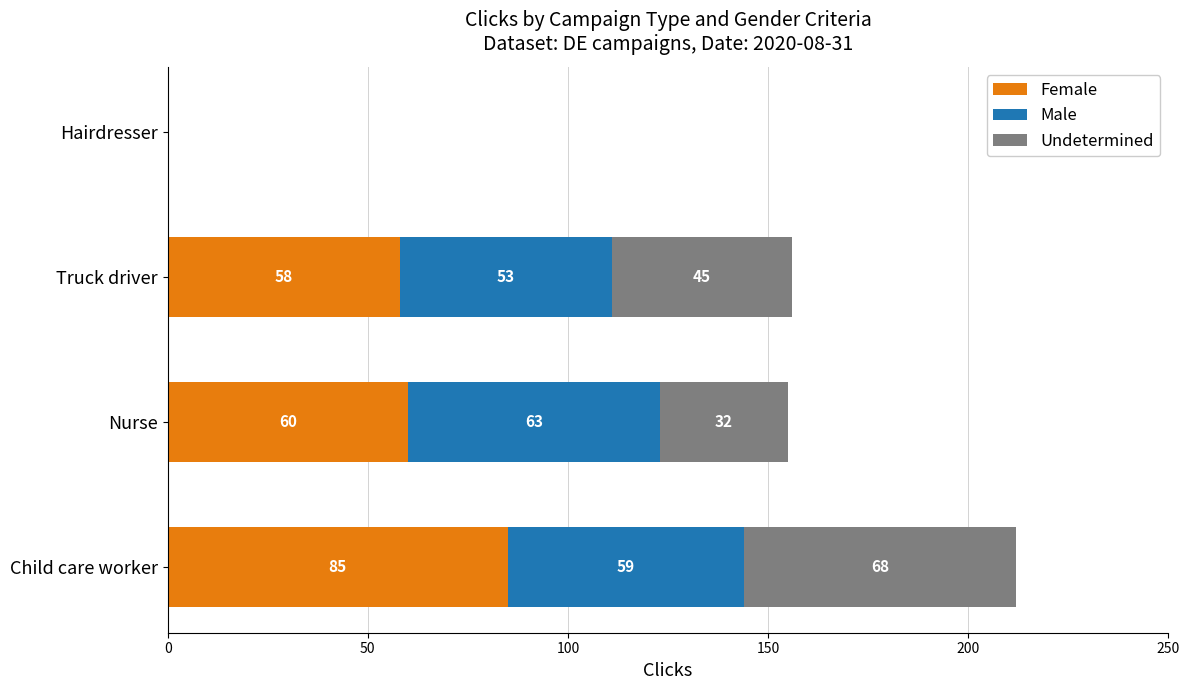

Where is Female nearest to the value 42?

Truck driver